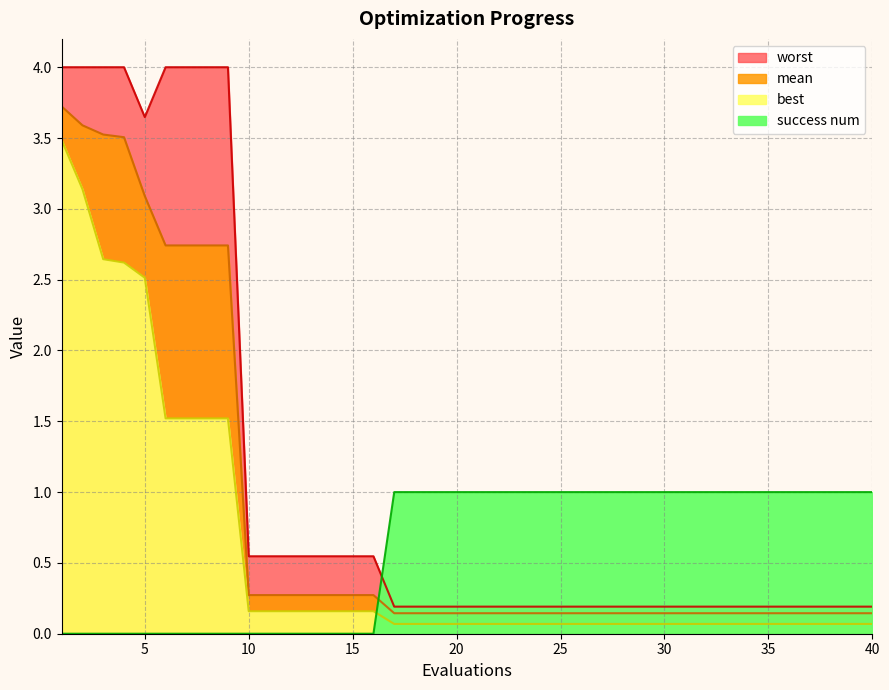

Does the chart have visible grid lines?

Yes